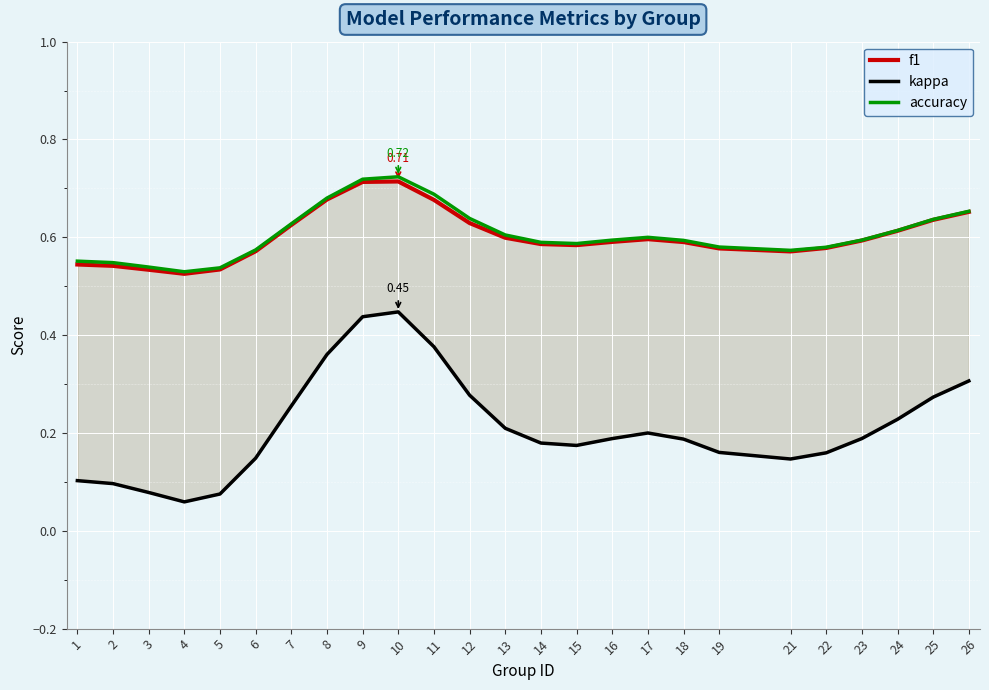

Count the f1 values in the range 0 to 1.

25